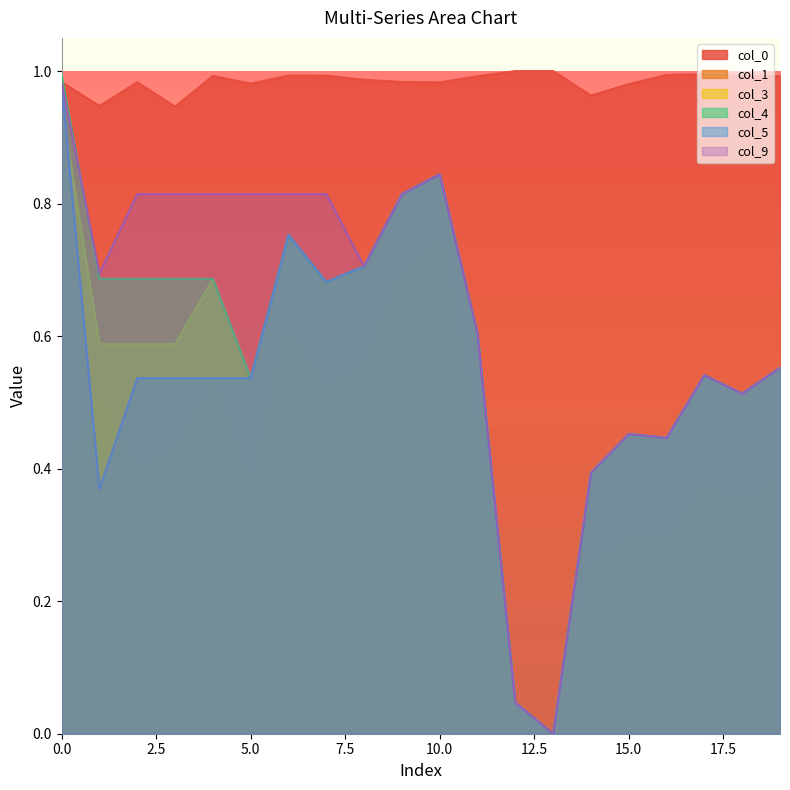

How many interior local valleys does the col_0 series have?

5